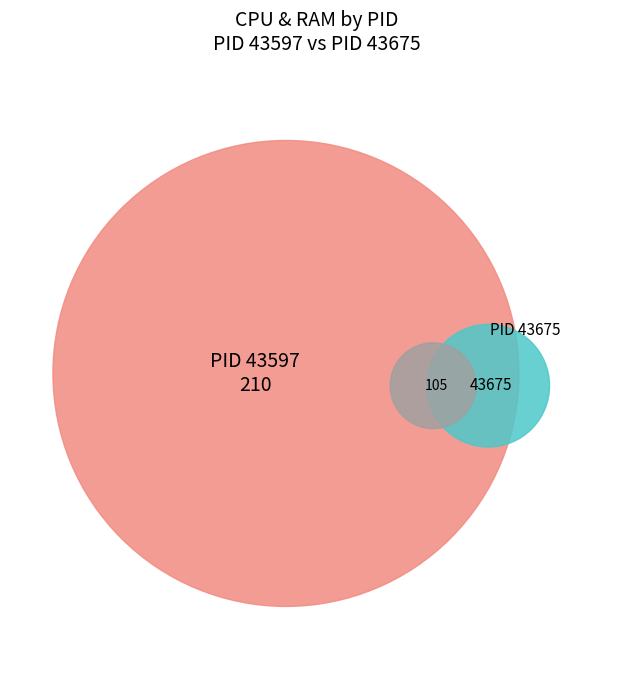

To the nearest percent, what is the difference between the 43597 and 43675 slice percentages?

100%